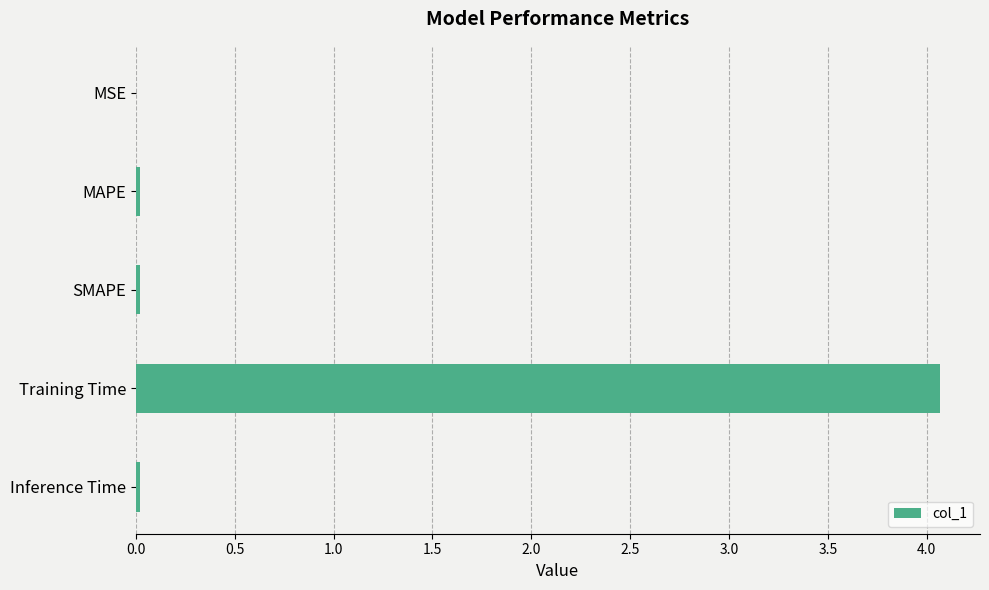

What is the maximum value shown in the chart?

4.1